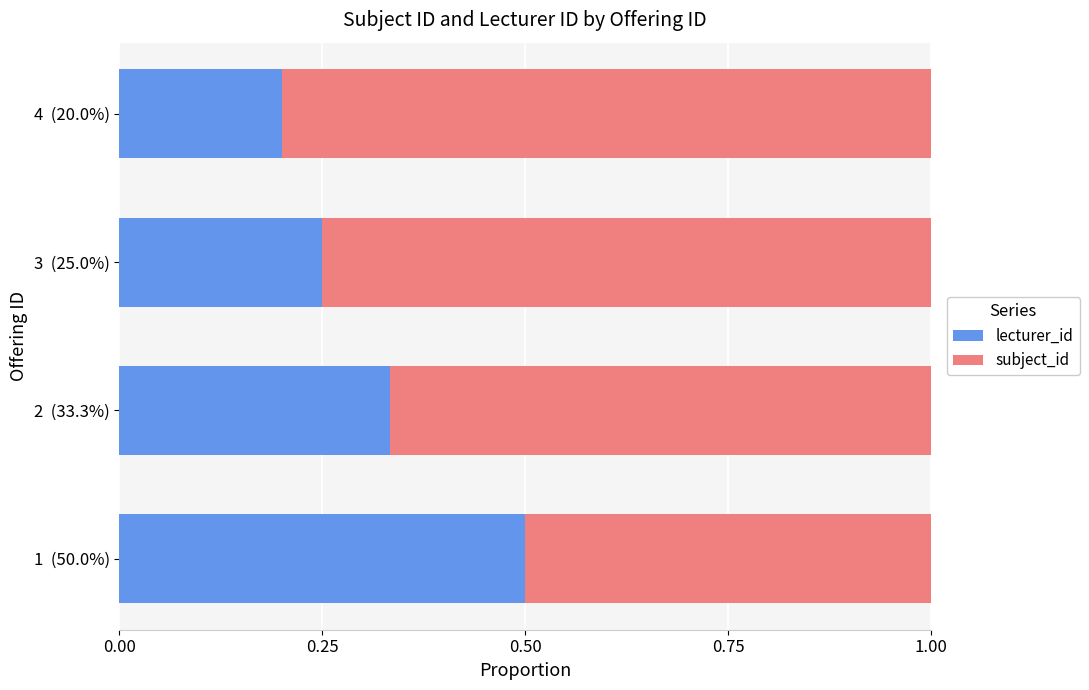

How many distinct data groups are displayed?

2